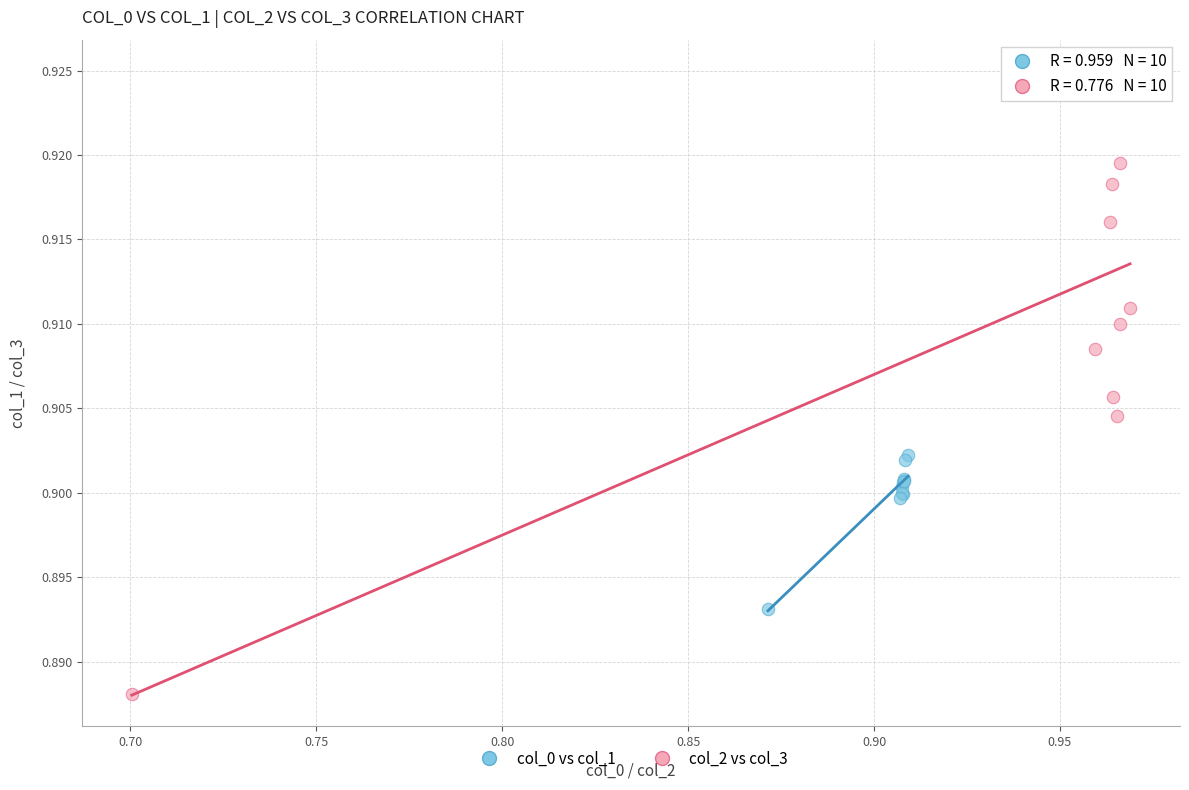

Which series contains the highest Y value?

col_2 vs col_3